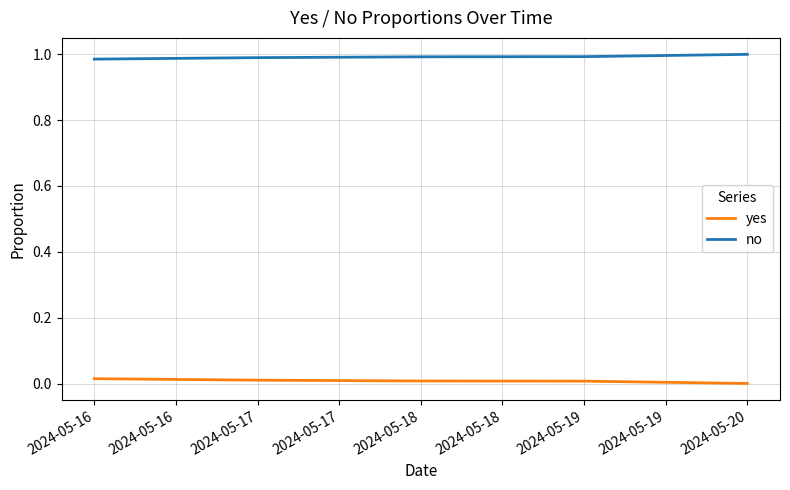

Does the chart display data point markers on the line(s)?

No